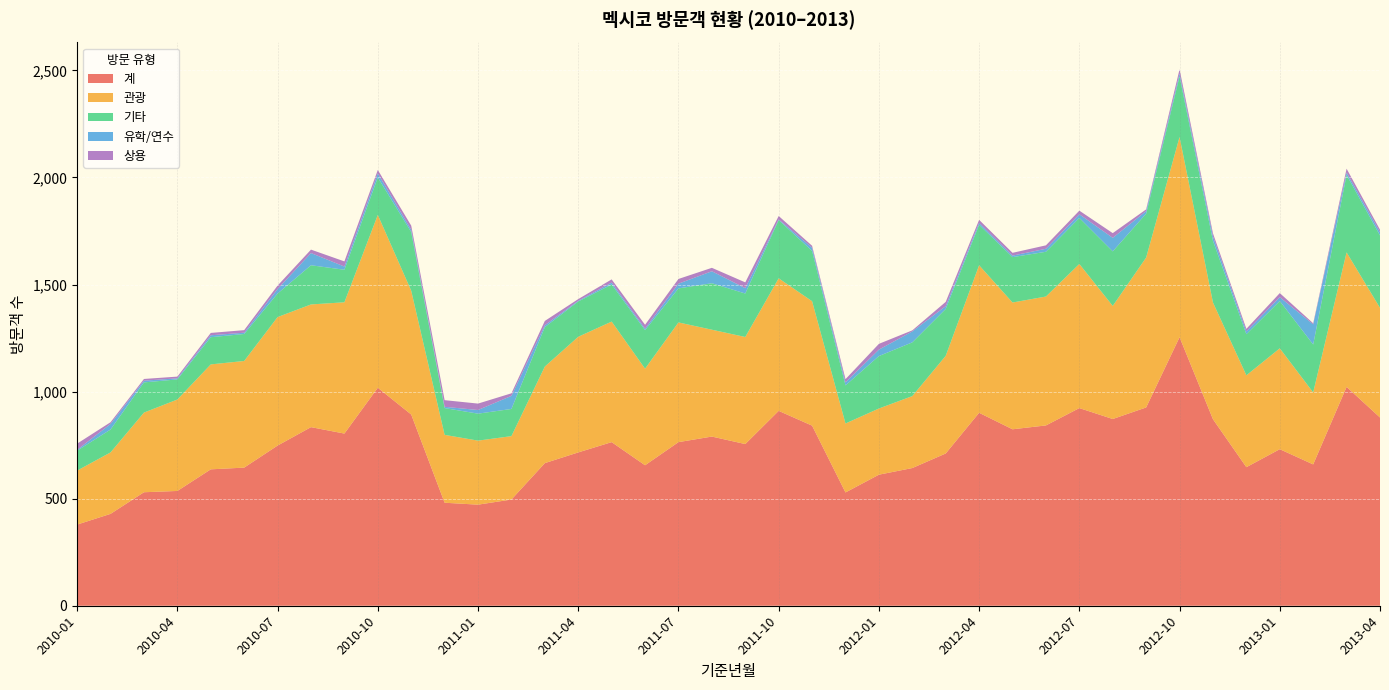

Reading left to right, list all the values displayed in this chart.

계: 379	429	530	536	637	645	748	834	804	1018	893	481	472	496	666	716	764	656	764	790	755	910	841	529	612	643	711	901	824	842	923	872	926	1254	871	647	731	660	1022	879
관광: 252	287	372	427	490	498	600	573	613	807	578	317	299	296	451	540	563	451	559	499	500	619	581	322	309	336	456	689	592	602	673	528	700	935	545	429	471	336	628	512
기타: 93	107	141	94	127	126	110	183	152	175	274	125	126	127	184	165	173	180	159	217	203	272	235	178	245	251	219	189	212	209	215	255	205	283	288	192	221	224	362	338
유학/연수: 4	26	8	5	9	6	21	57	15	19	11	6	17	61	9	3	9	7	22	56	25	3	15	14	30	51	13	9	7	14	17	63	12	13	21	13	18	94	11	15
상용: 29	8	8	8	11	12	16	16	24	16	19	31	30	12	20	8	15	18	22	16	27	16	9	15	27	5	20	14	13	16	17	22	8	20	14	12	19	5	18	12